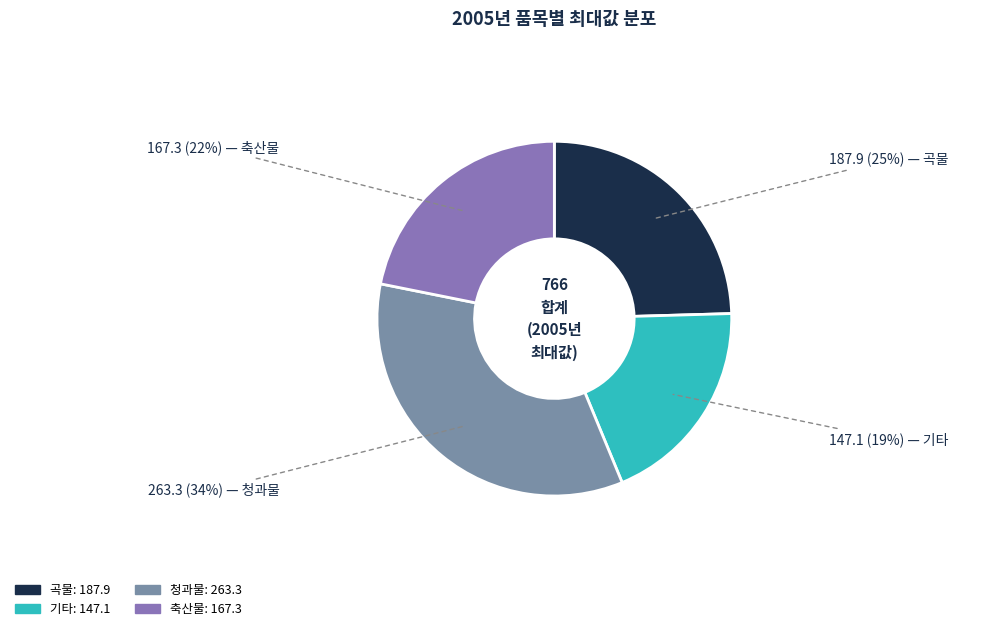

Between 청과물 and 곡물, which is larger?

청과물